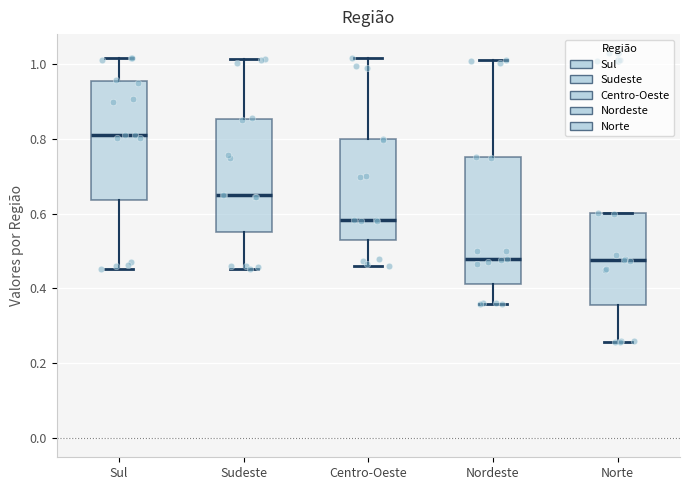

Where does the median line of the box for Sudeste sit on the y-axis? The values are not printed on the chart, so give them approximately, as read against the axis.

0.66